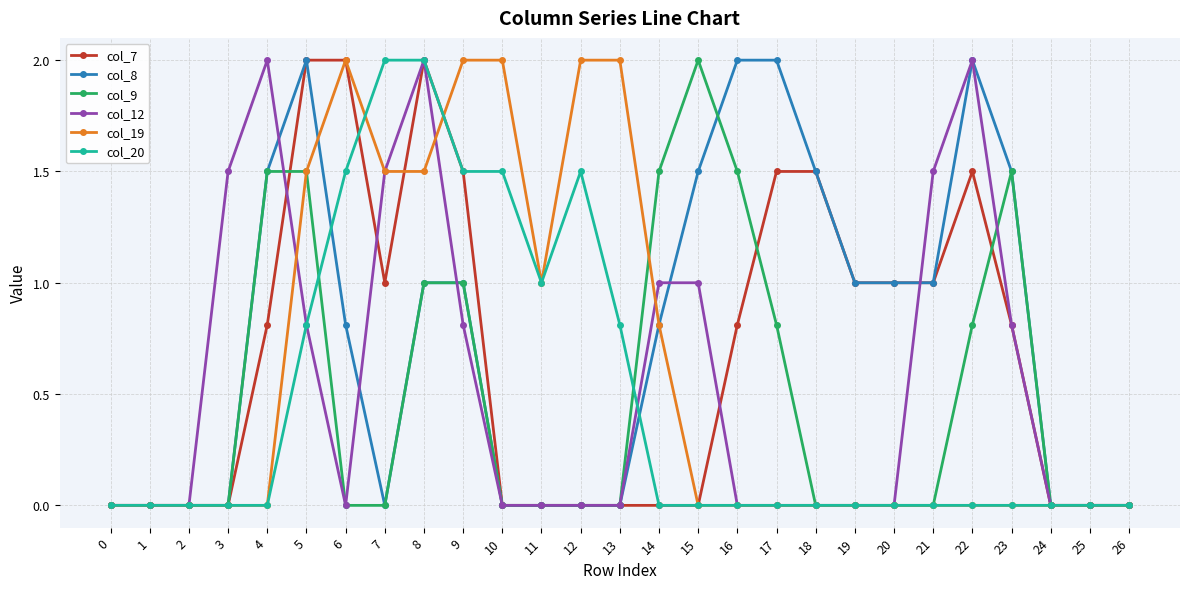

What is the greatest value displayed?

2.0